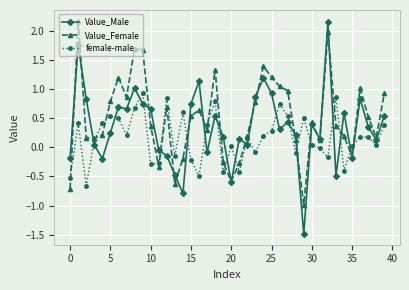

What is the sum of all Value_Male values?

13.8